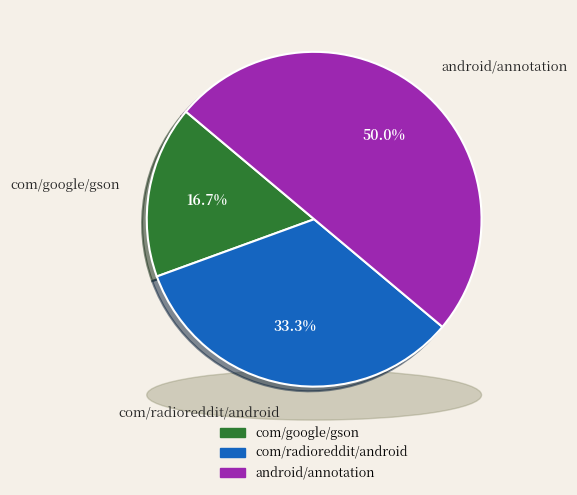

Rank the categories by value from highest to lowest.

android/annotation, com/radioreddit/android, com/google/gson